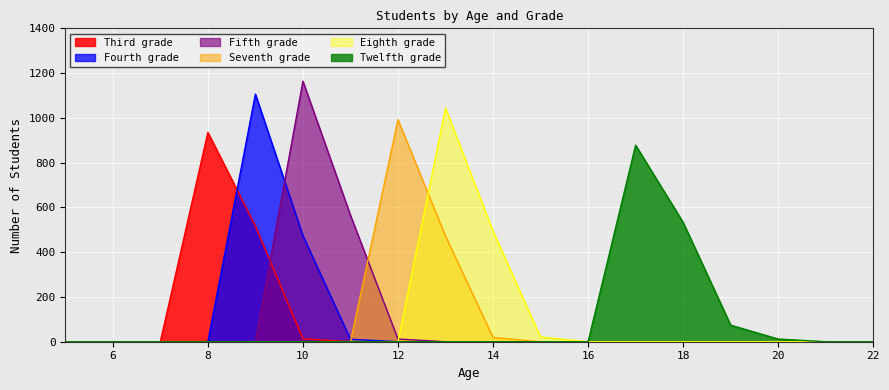

How many categories are shown in the chart?

18